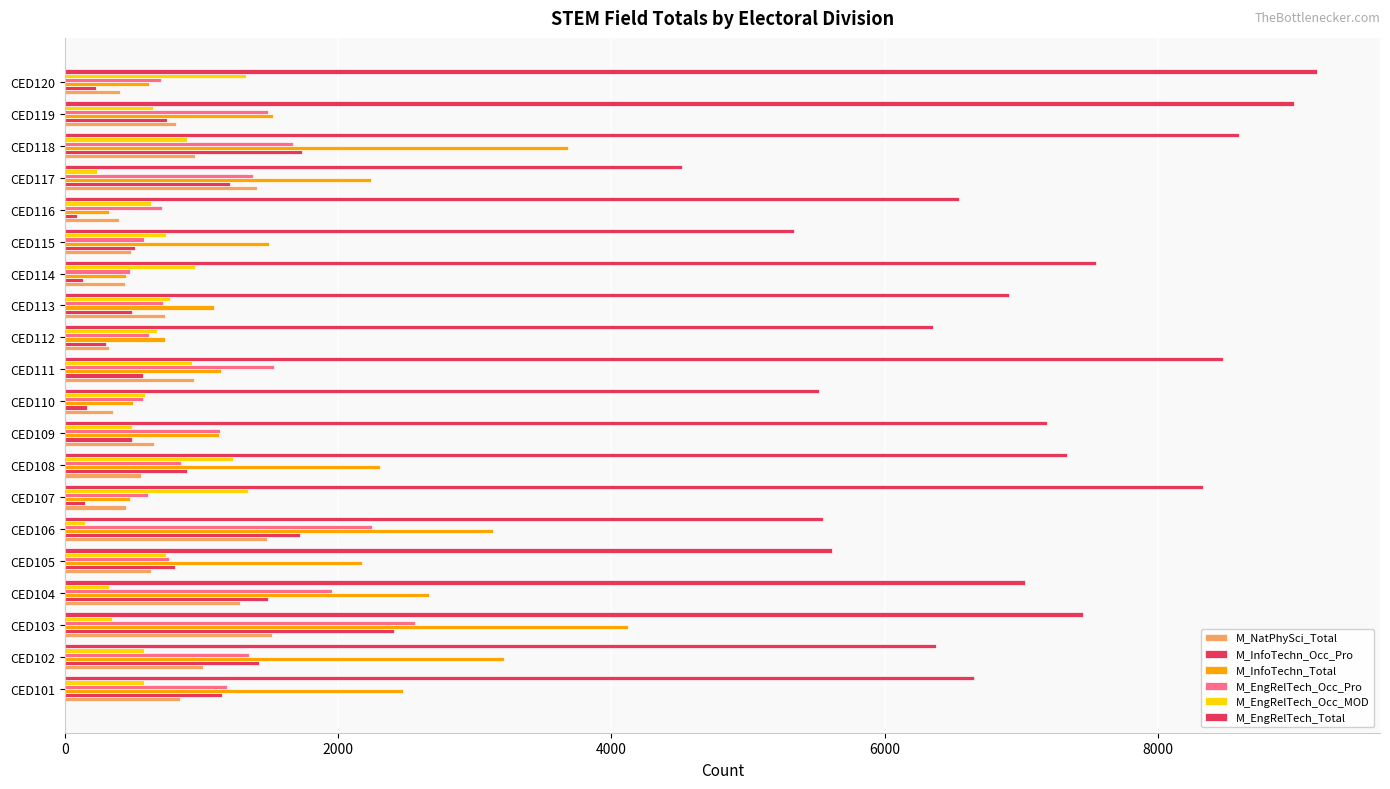

What is the difference between the maximum and second lowest values in the M_EngRelTech_Occ_MOD series?

1099